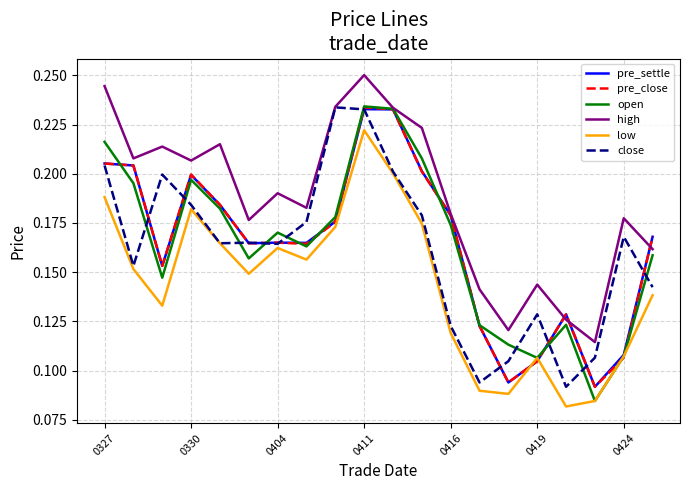

Which series has the largest total across all categories?

high